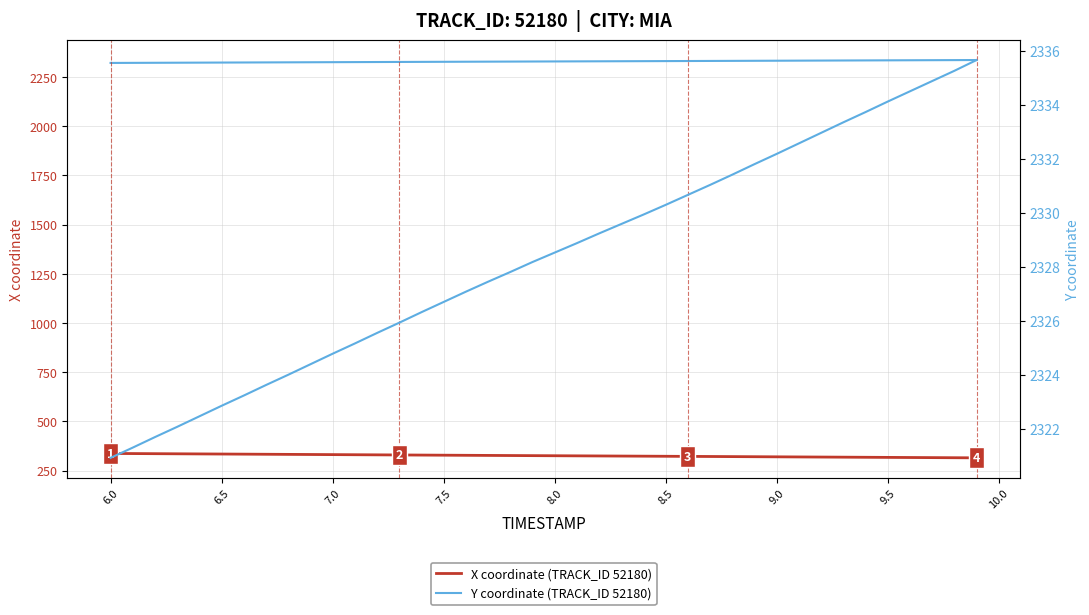

What is the value of the Y coordinate (TRACK_ID 52180) point at the 28th from the left?

2331.0